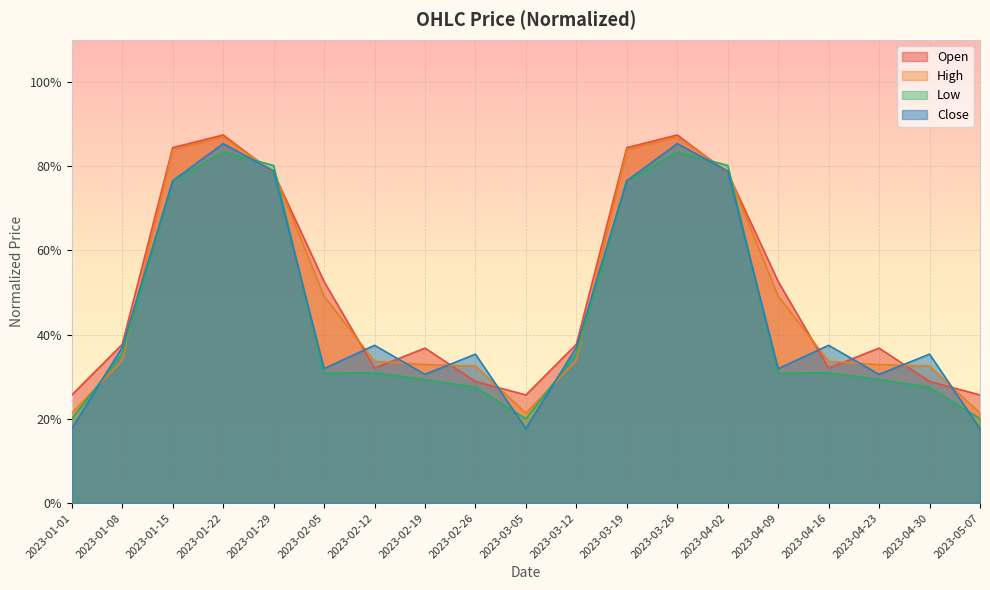

Which has a higher value, 2023-02-26 or 2023-03-26?

2023-03-26